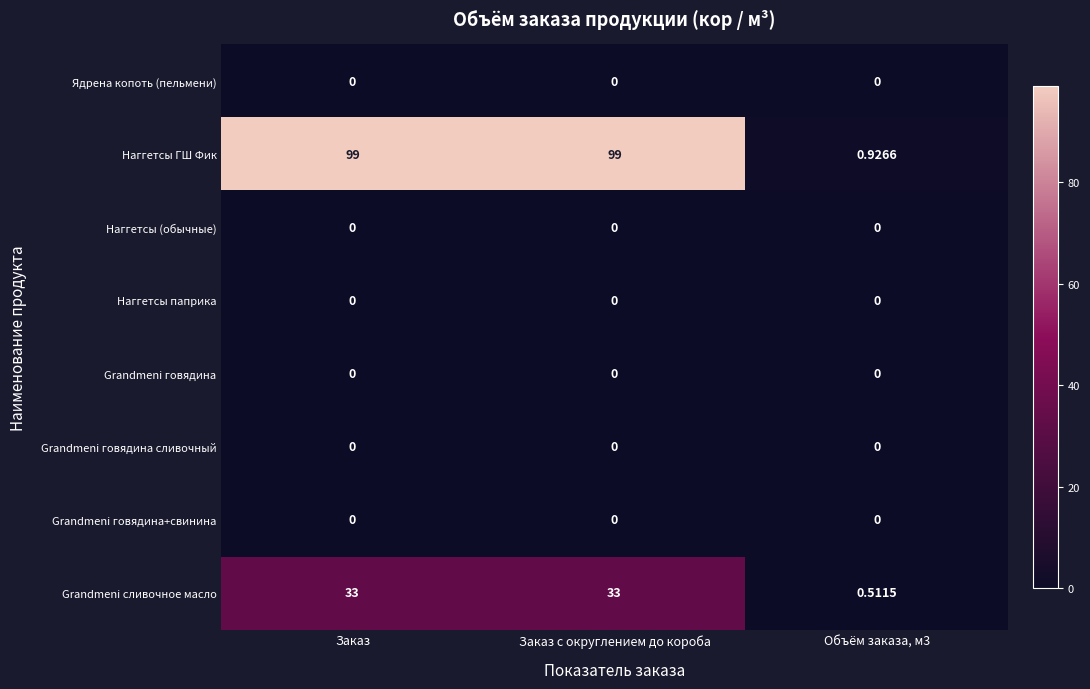

Which series has the largest total across all categories?

Наггетсы ГШ Фик